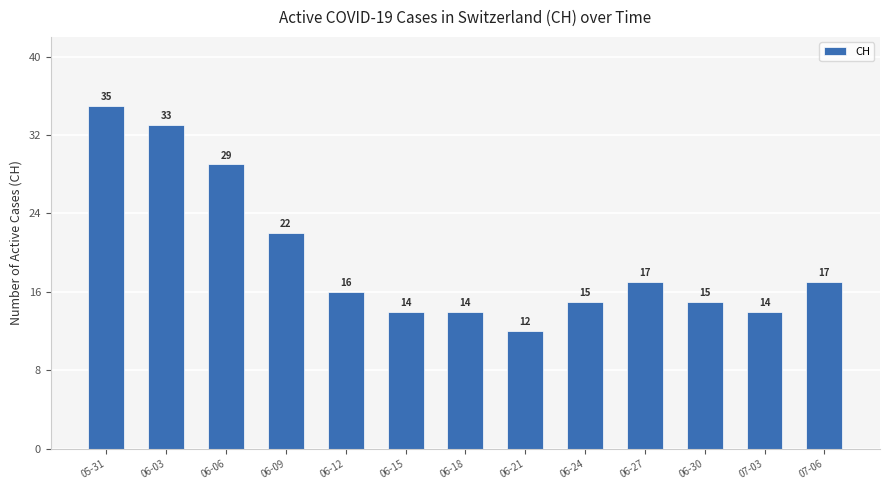

Which category has the highest value across all series?

05-31